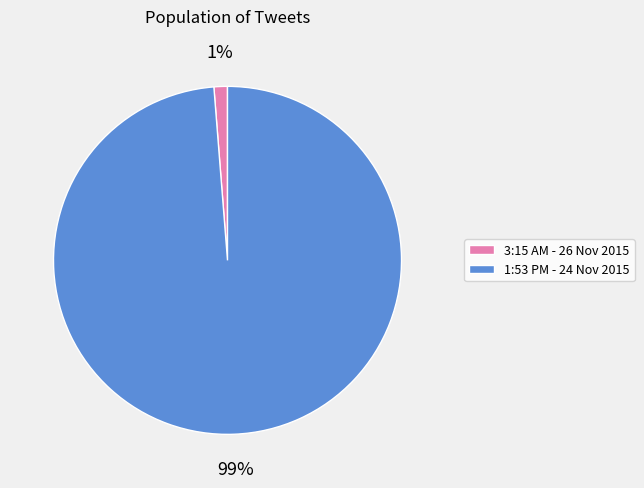

Does 3:15 AM - 26 Nov 2015 account for over 50% of the chart?

No